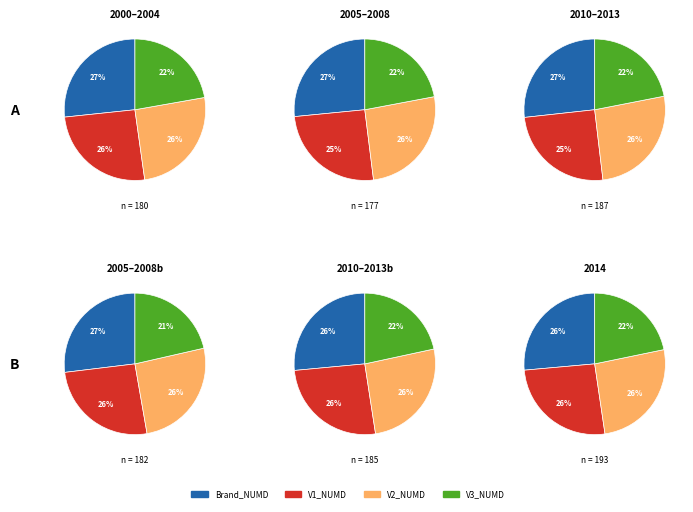

True or false: Brand_NUMD accounts for 1% of the total.

False